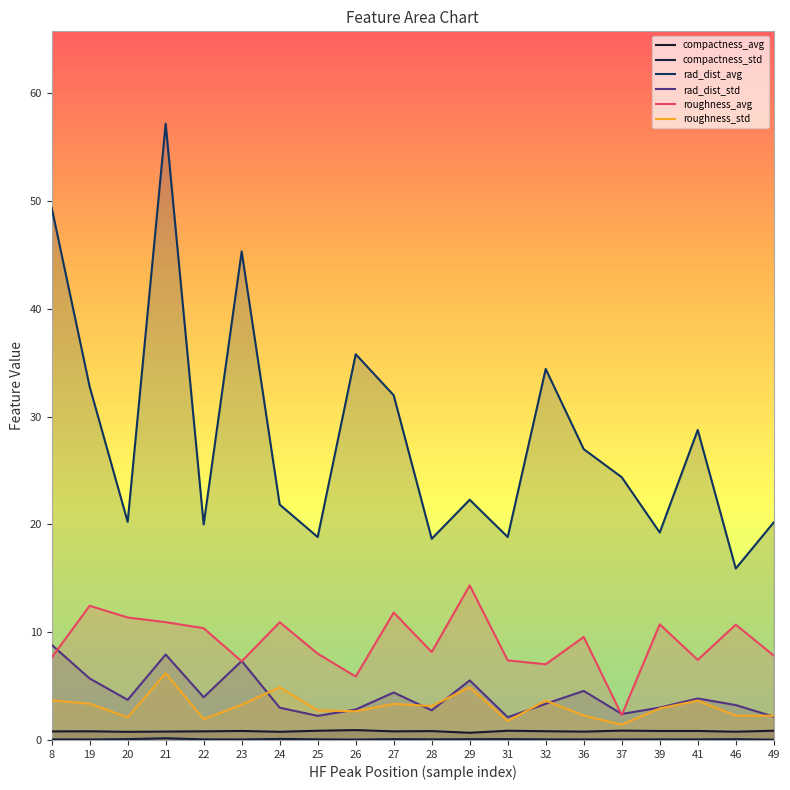

The value of rad_dist_std at 20 is 3.7. True or false?

True